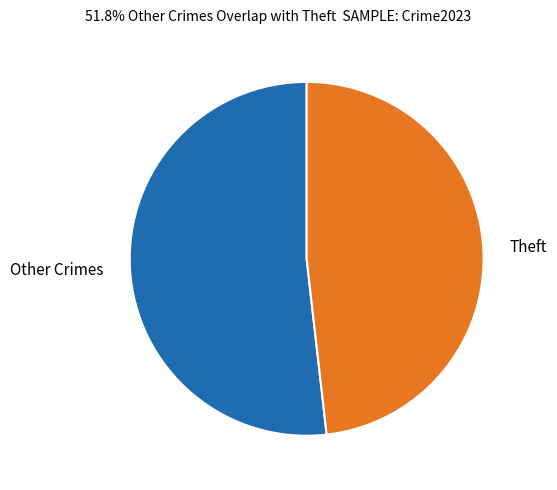

Count the number of slices in the pie.

2